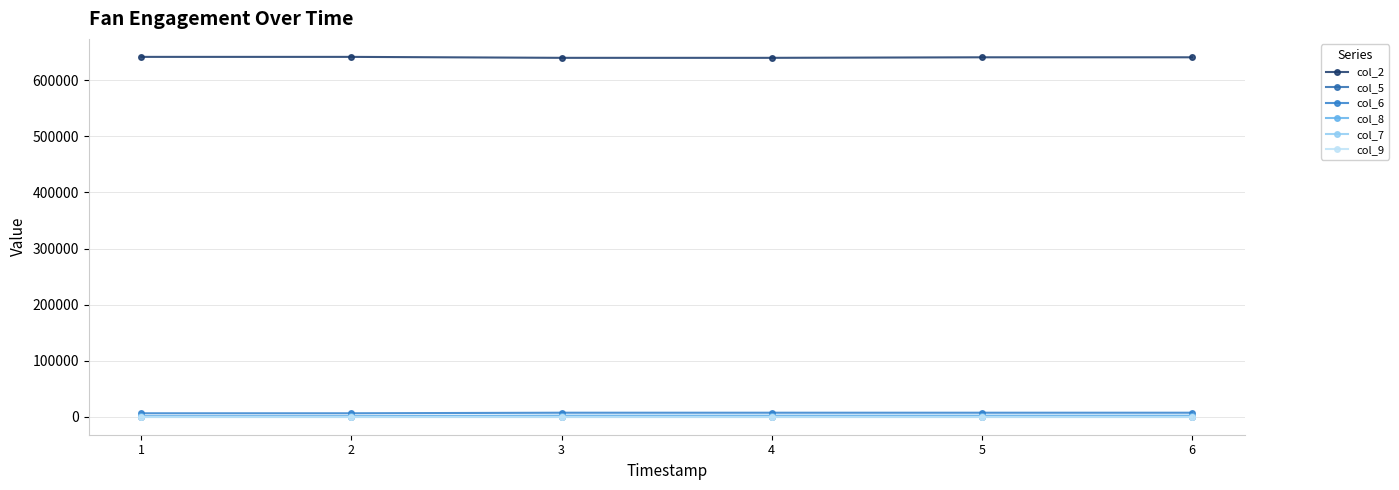

At how many categories does at least one series exceed 462261?

6